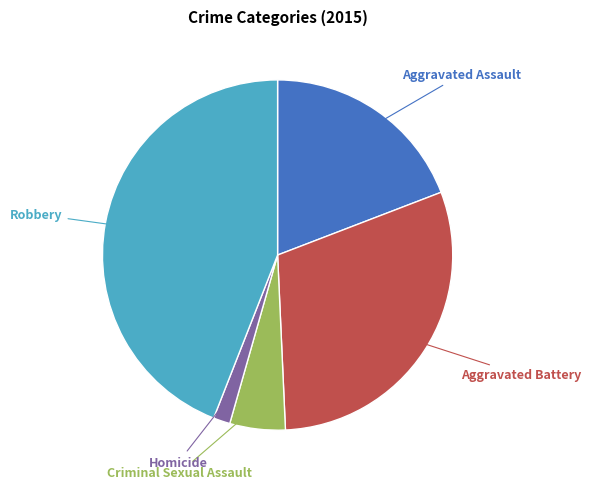

Does any single category account for the majority?

No